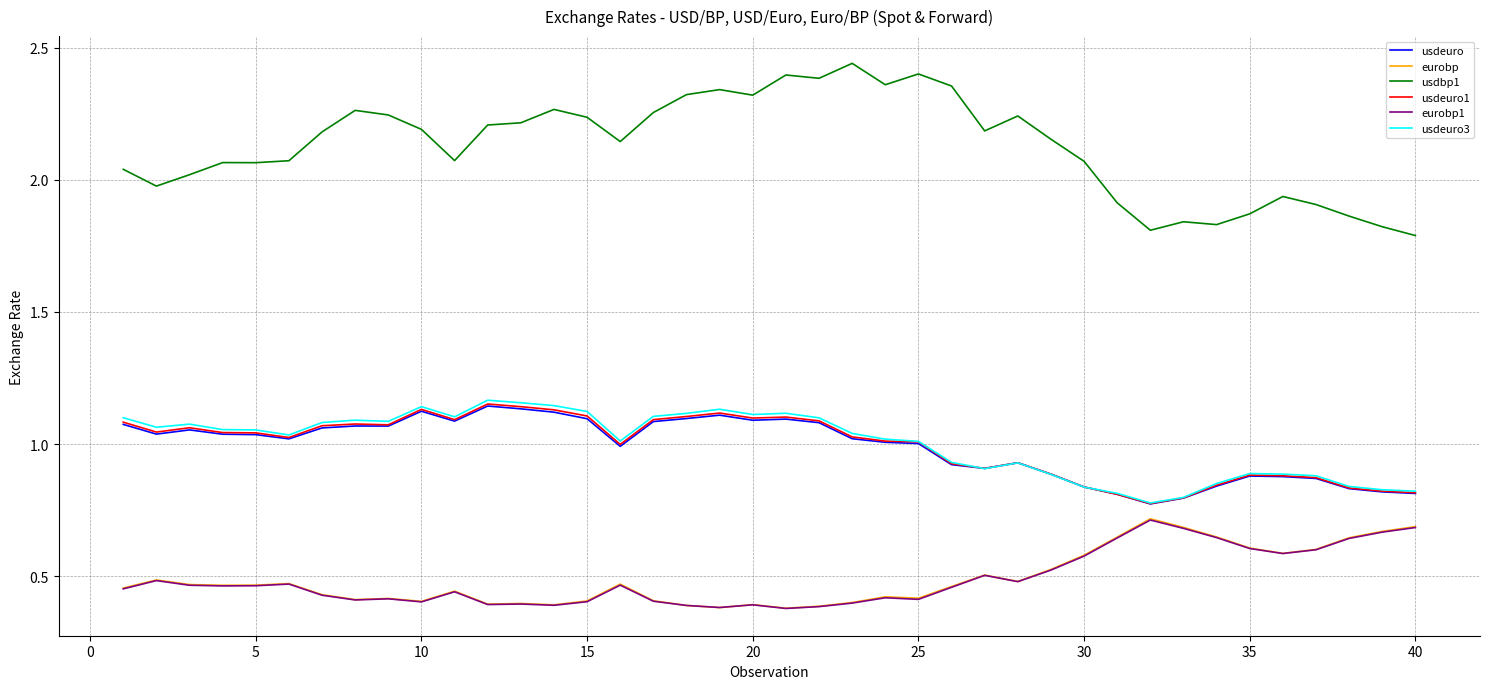

Which series has the largest range (max minus min)?

usdbp1